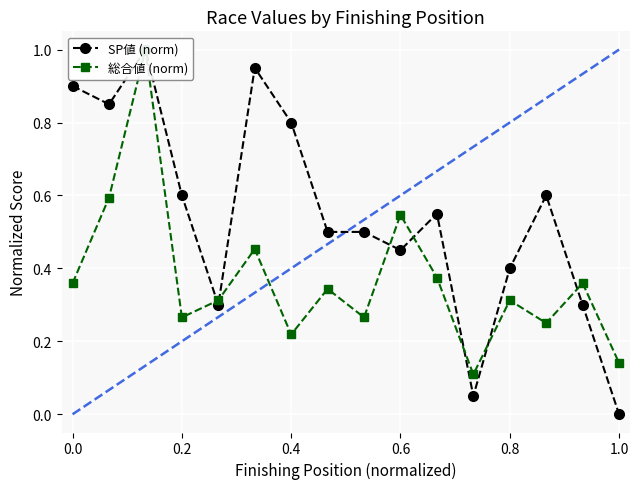

List the series in order of their peak value, lowest first.

SP値 (norm), 総合値 (norm)